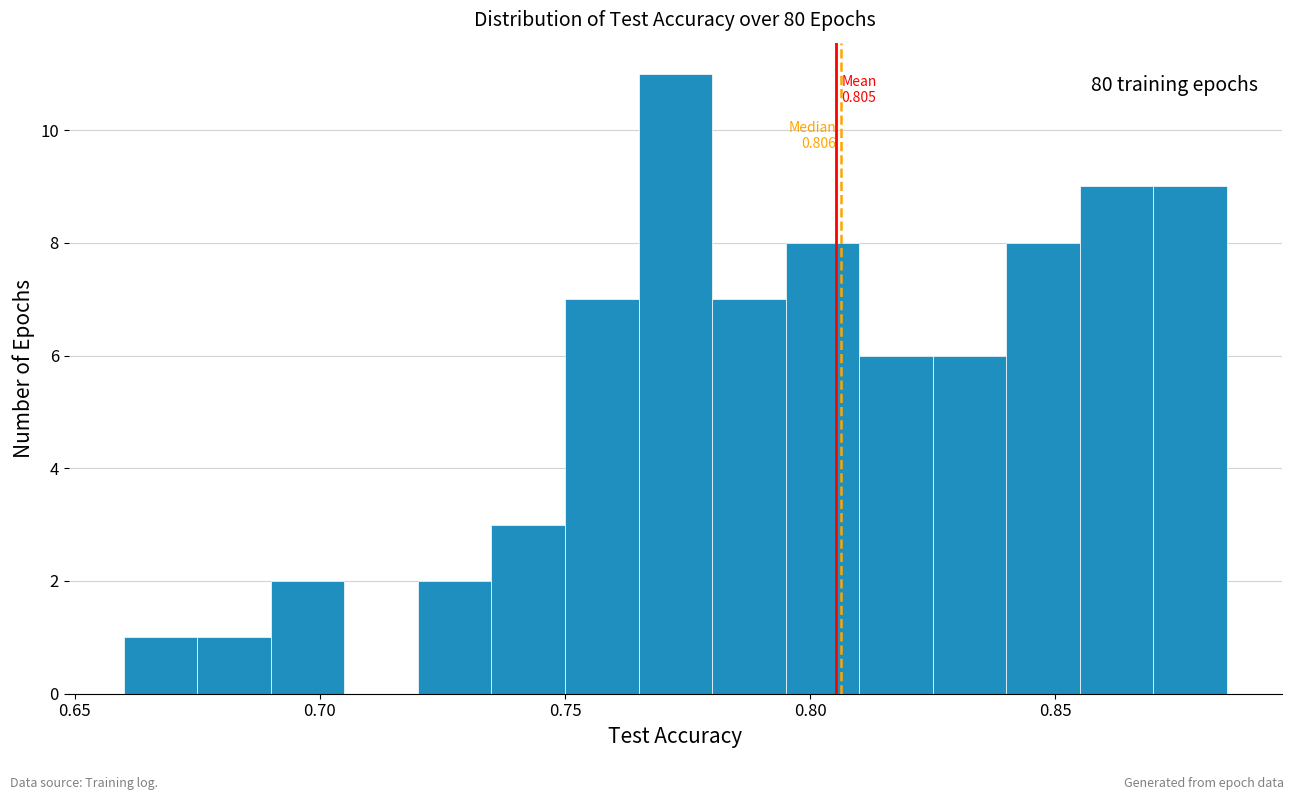

Around what value on the x-axis is the tallest bar? Give the approximate position of its centre, as read against the axis.

0.770